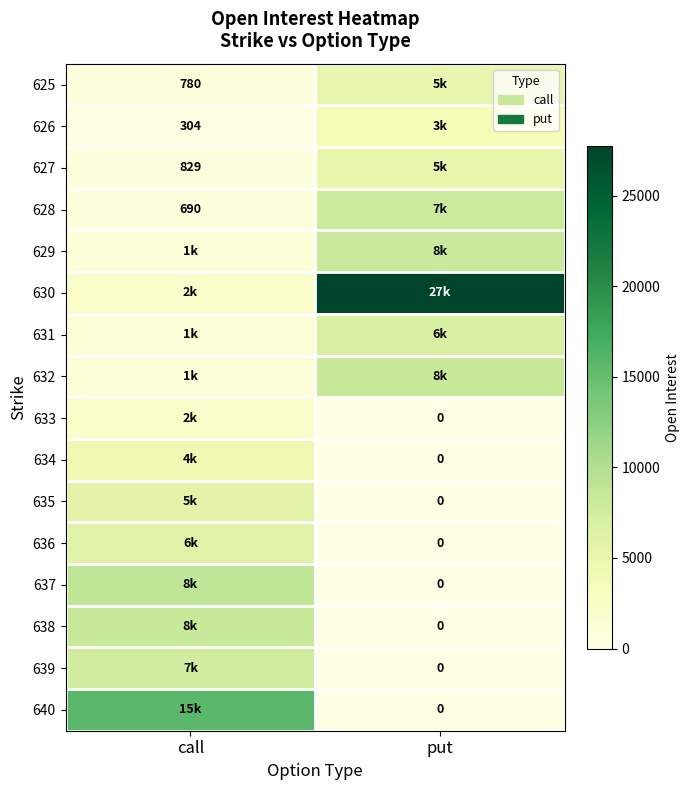

Is the value of 636 at put greater than the value of 626 at call?

No